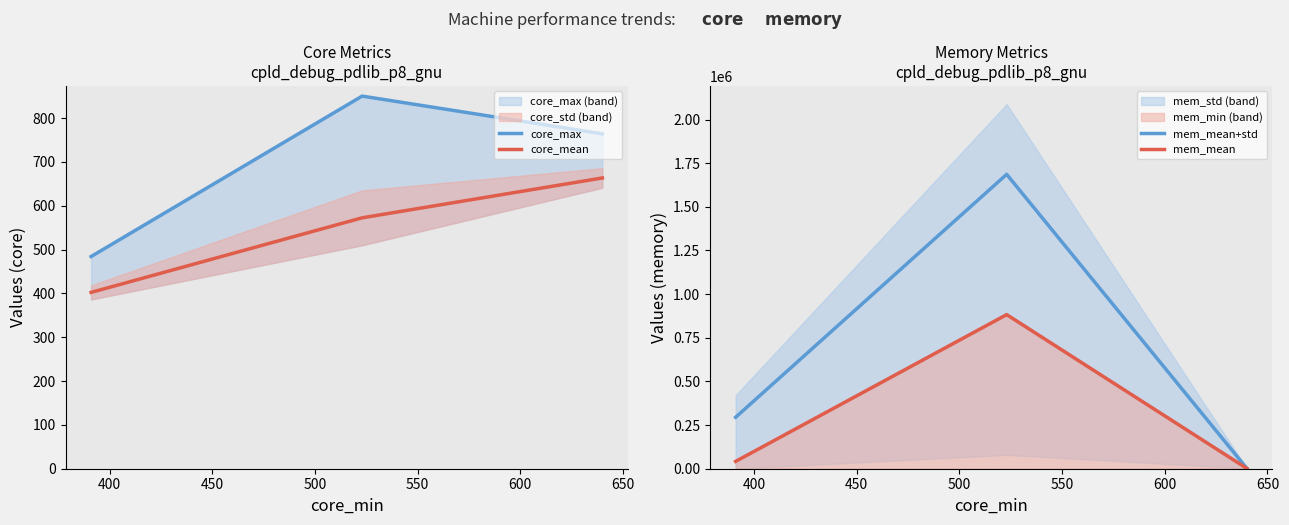

Reading left to right, what are all the values shown in this chart?

core_max: 484.0	850.0	764.0
core_mean: 402.2	572.3	663.3
mem_mean+std: 294640.6	1686193.1	1552.3
mem_mean: 42030.1	882638.2	1543.7